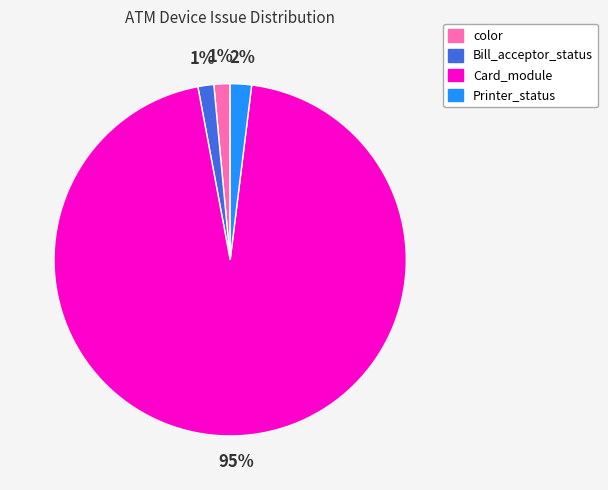

Is it true that Bill_acceptor_status is 1% of the pie?

True